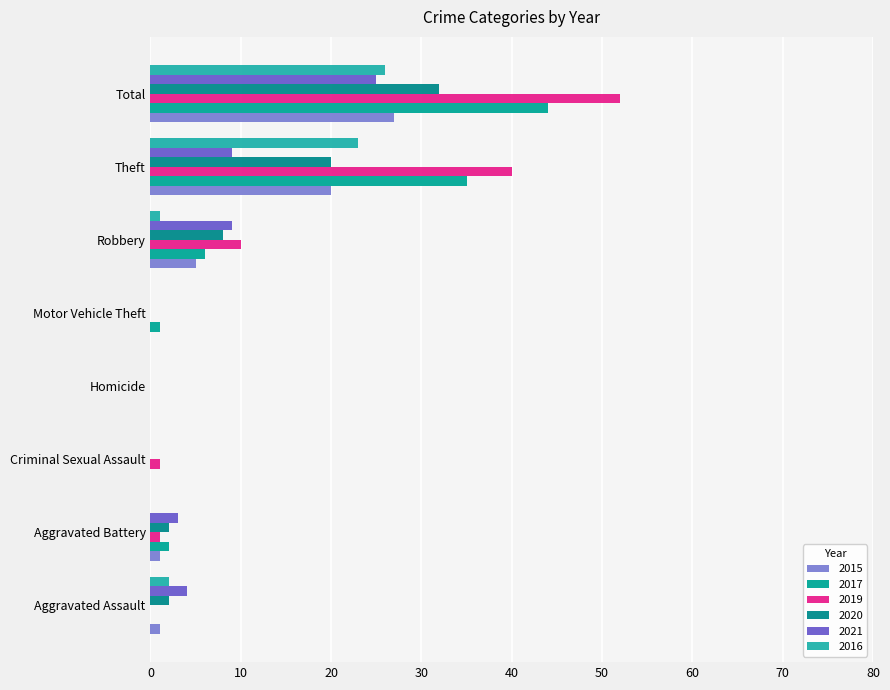

What is the sum of all 2021 values?

50